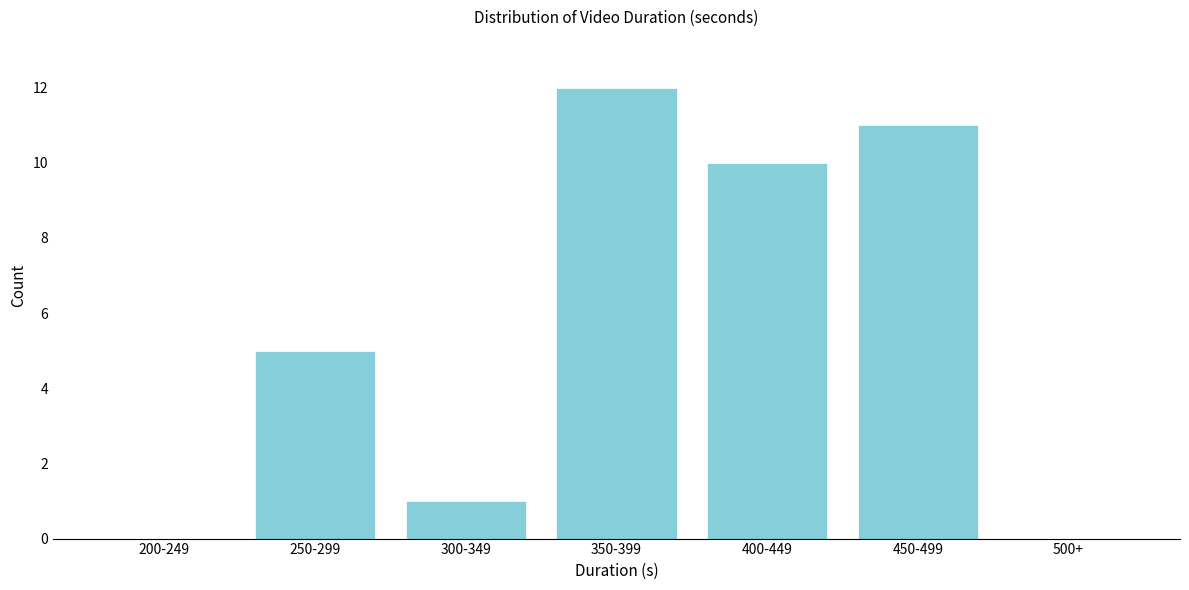

Reading right to left, transcribe all the data shown in this chart.

500+=0	450-499=11	400-449=10	350-399=12	300-349=1	250-299=5	200-249=0